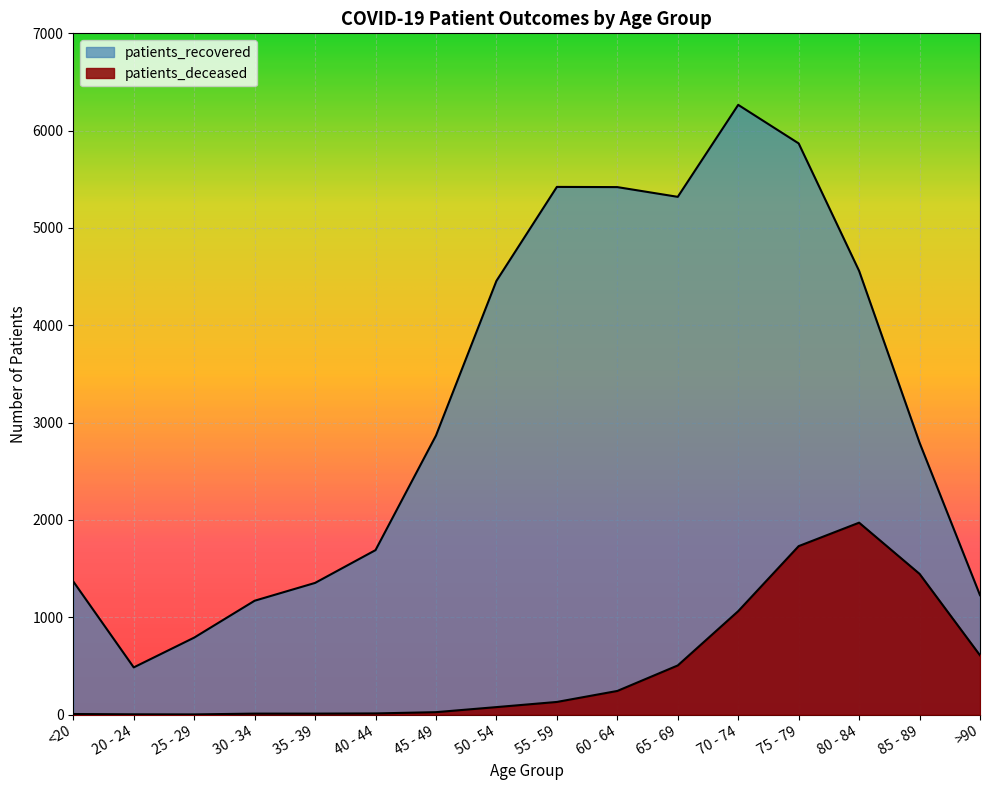

Between 50 - 54 and 75 - 79, which series saw the biggest shift?

patients_deceased